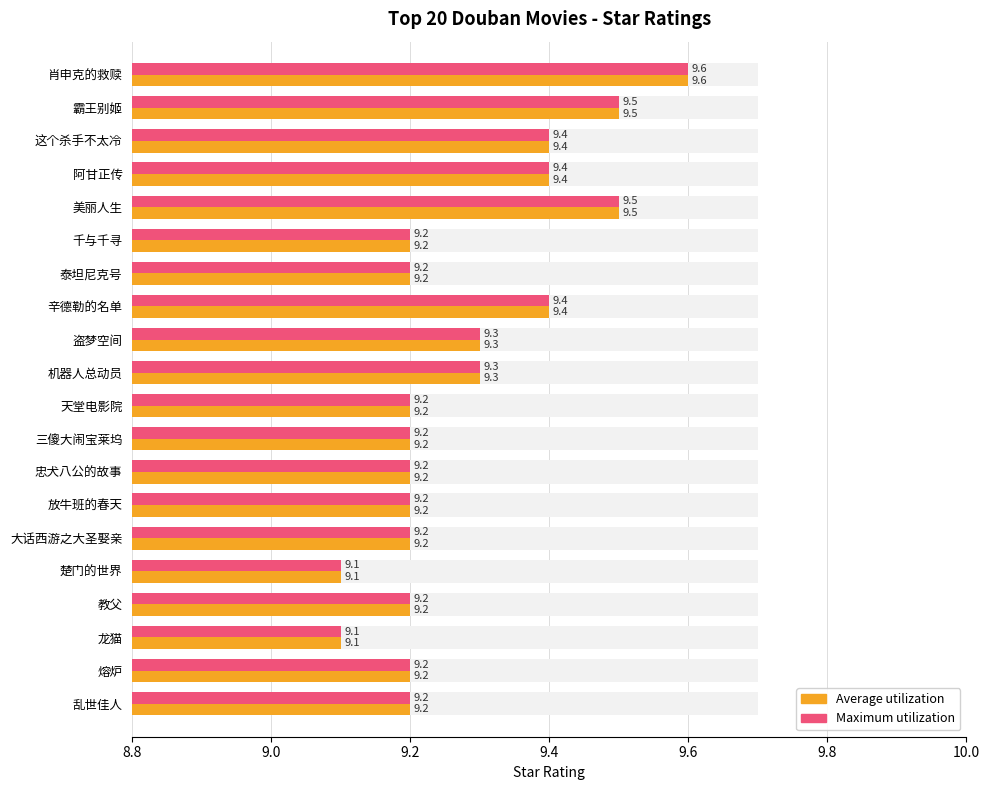

Which series changed the most between 霸王别姬 and 美丽人生?

Average utilization